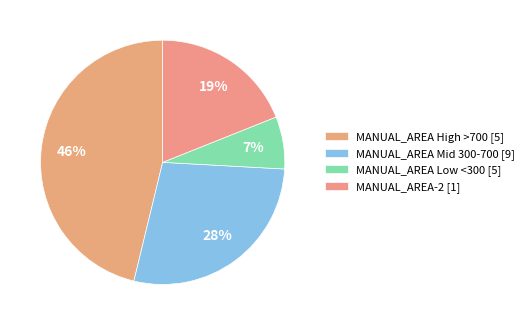

Does any single category account for the majority?

No